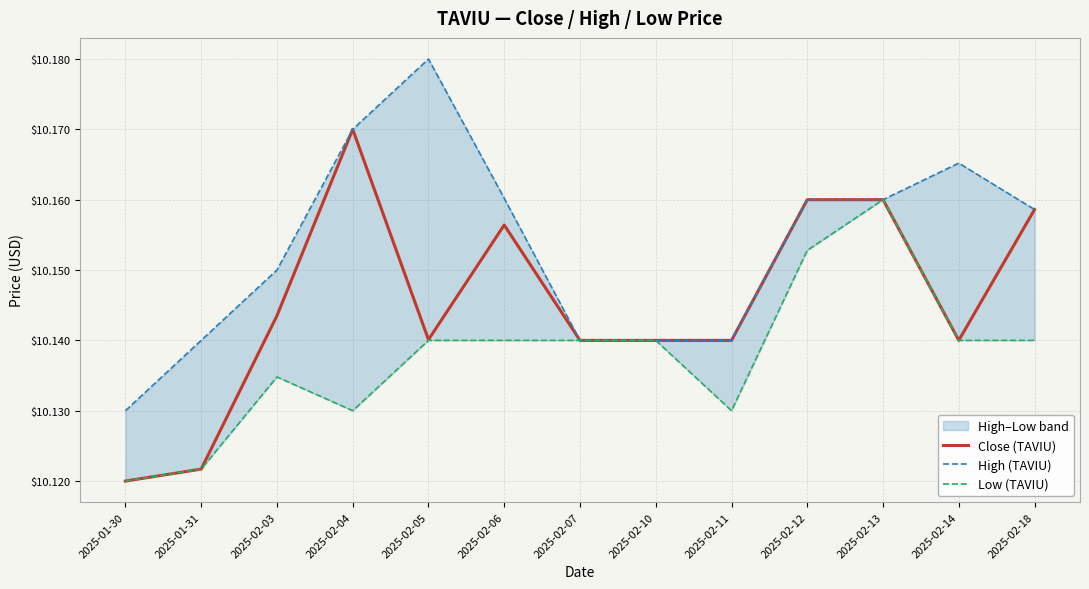

What is the label of the 13th point from the right?

2025-01-30